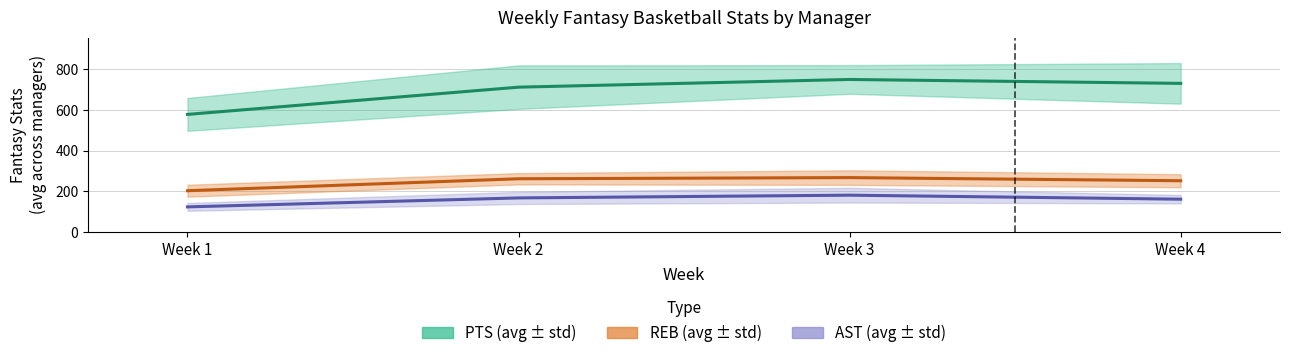

How many lines are shown in the chart?

4